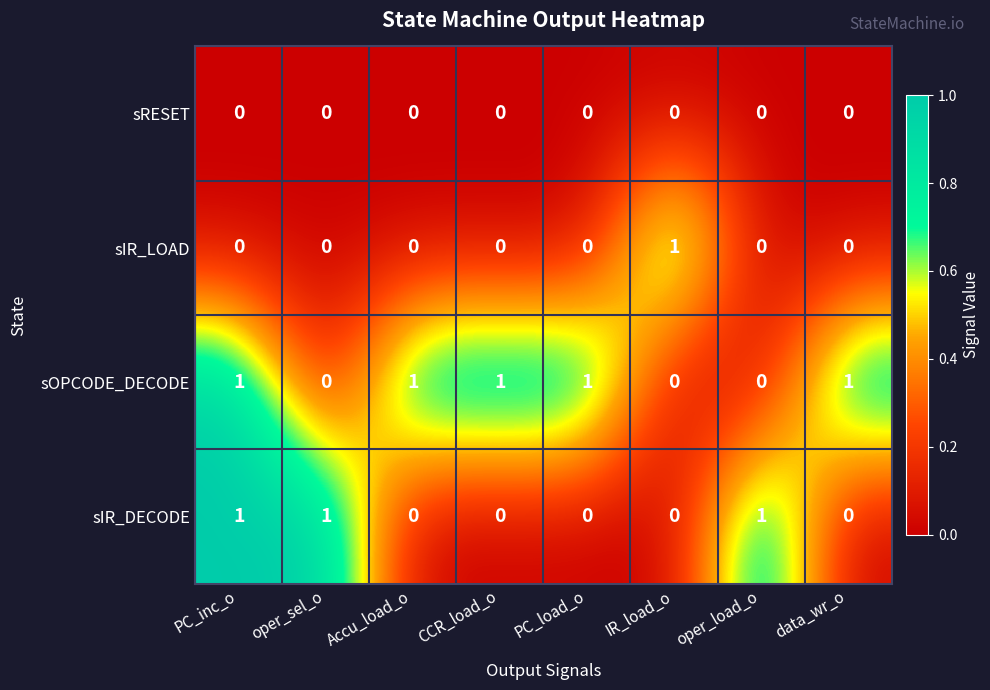

True or false: sOPCODE_DECODE has a value of 1 at PC_inc_o.

True